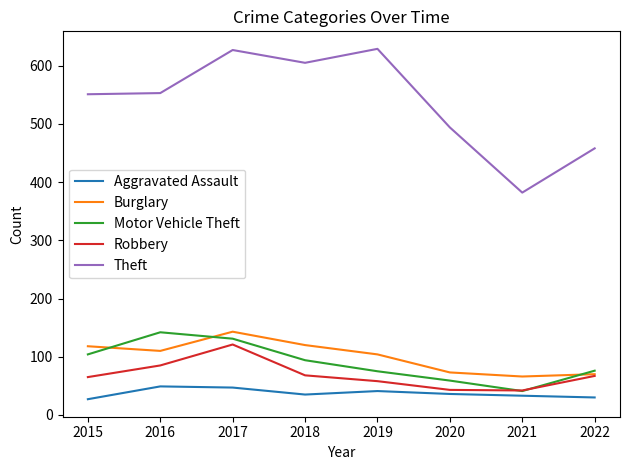

True or false: Motor Vehicle Theft and Aggravated Assault intersect in this chart.

False